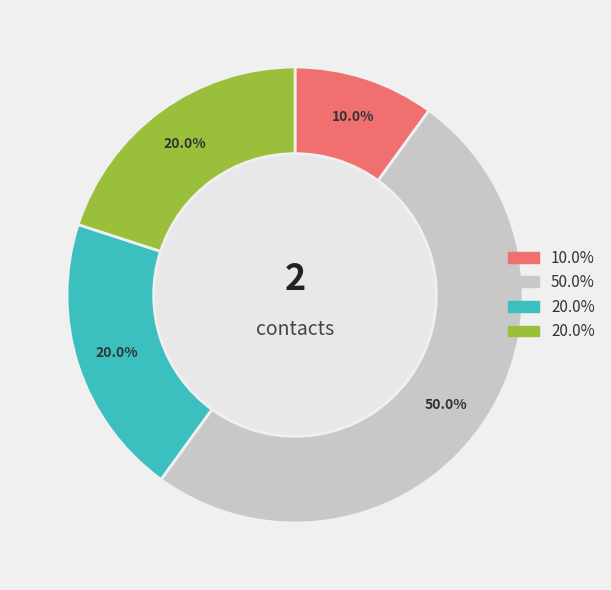

How many segments does this pie chart have?

4